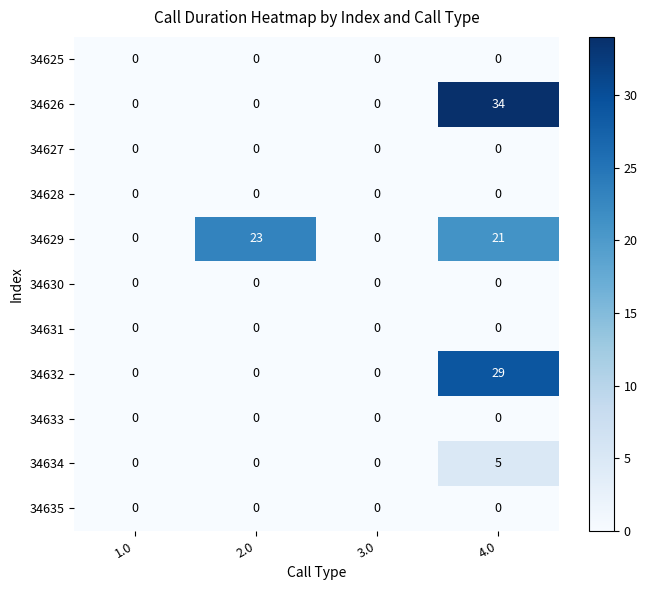

Which series has the largest total across all categories?

34629